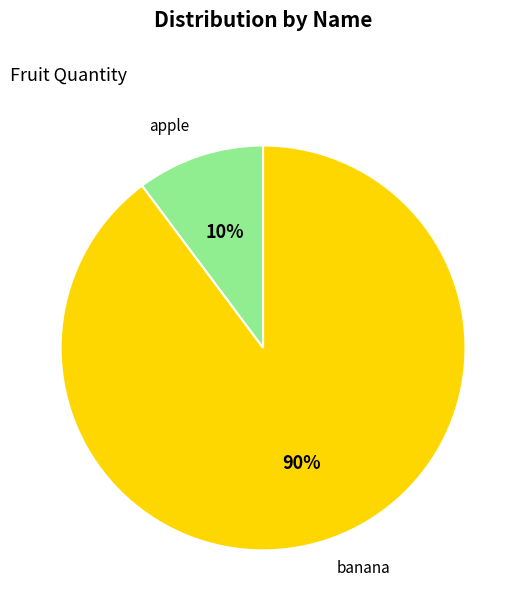

True or false: banana accounts for 90% of the total.

True